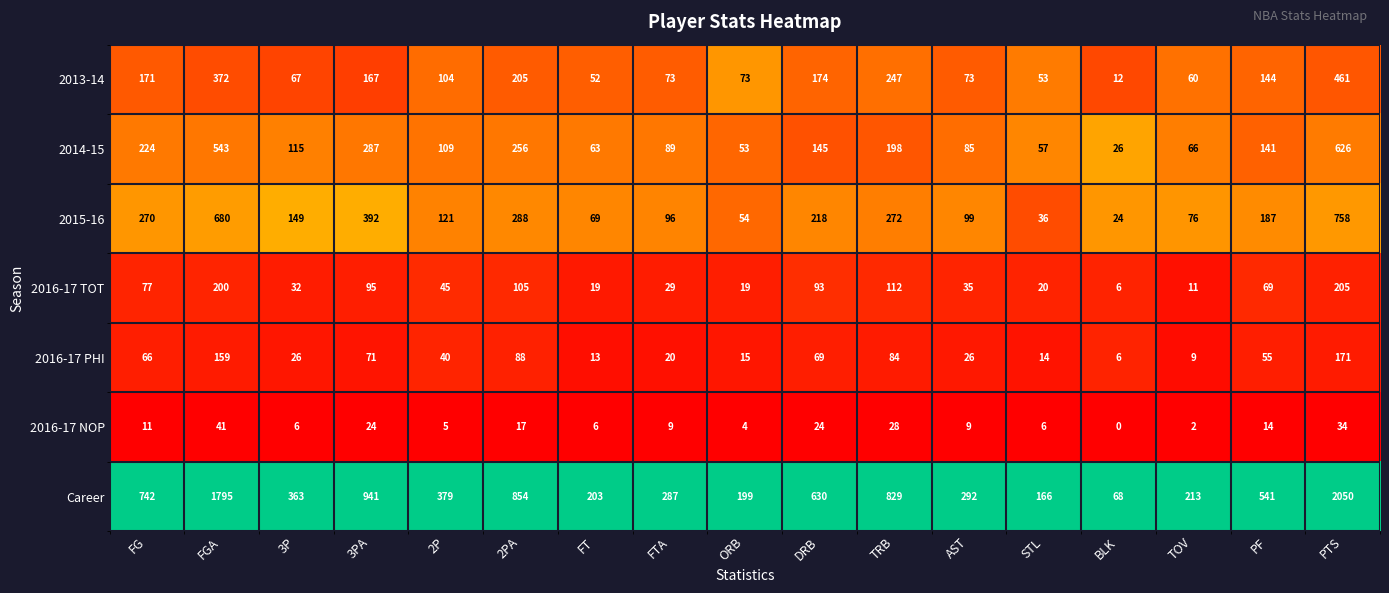

At TRB, list the series in order from largest to smallest.

Career, 2015-16, 2013-14, 2014-15, 2016-17 TOT, 2016-17 PHI, 2016-17 NOP